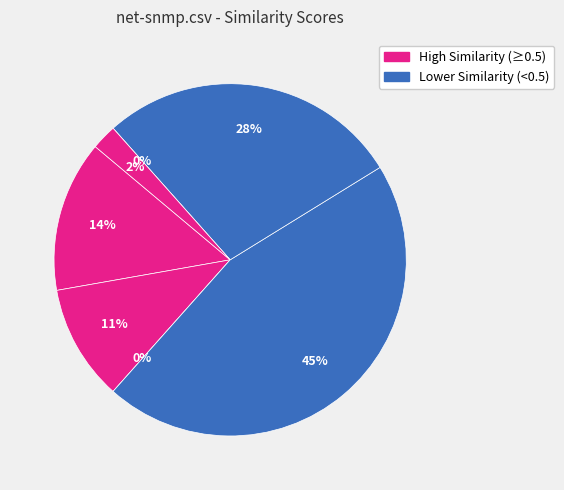

Is it true that net-snmp.csv is 45% of the pie?

True